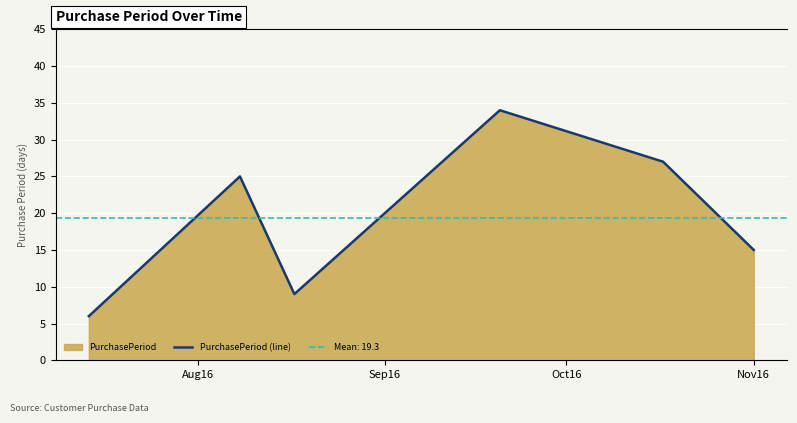

What is the maximum value shown in the chart?

34